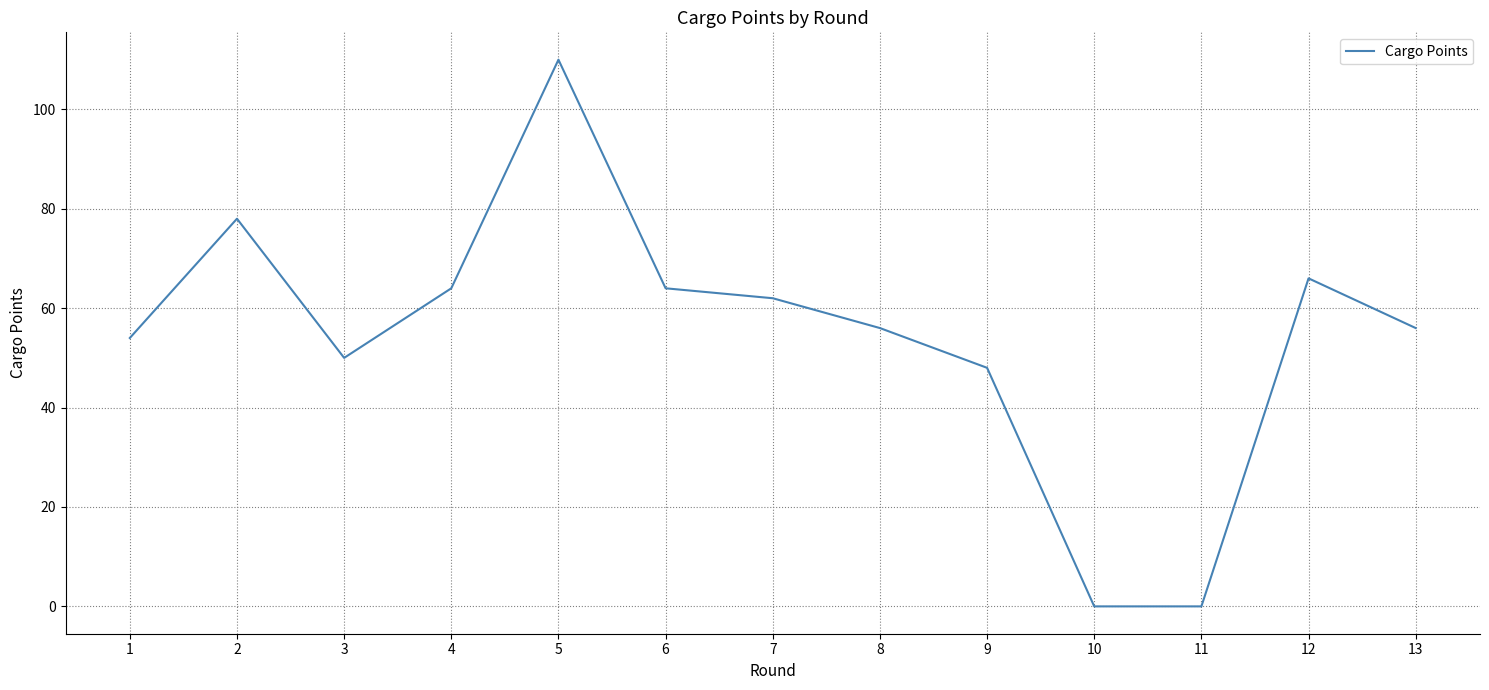

What is the change in value from 11 to 12?

+66